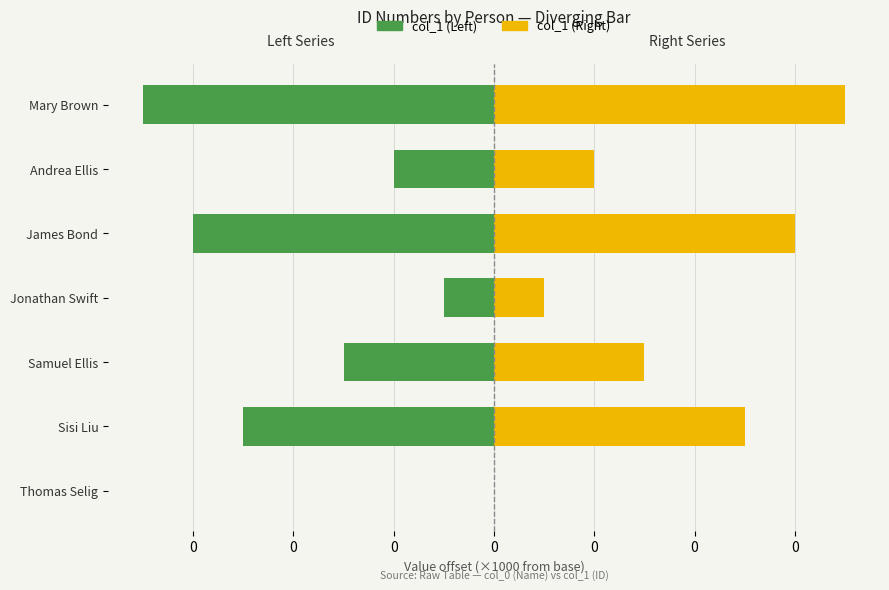

Count the number of data series in this chart.

2